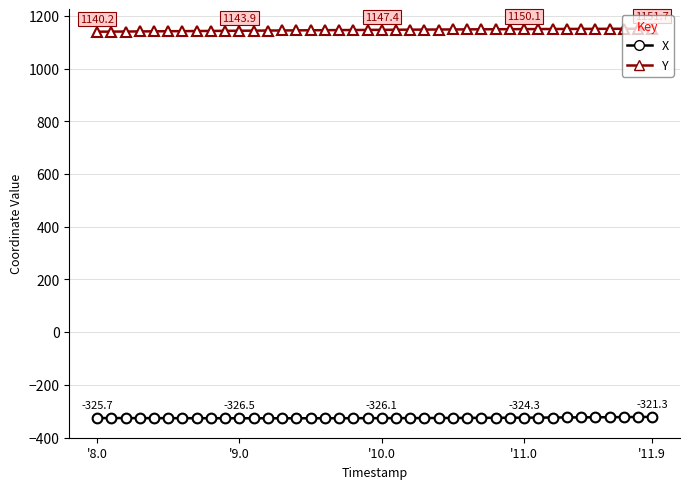

What is the average value of the Y series?

1146.7